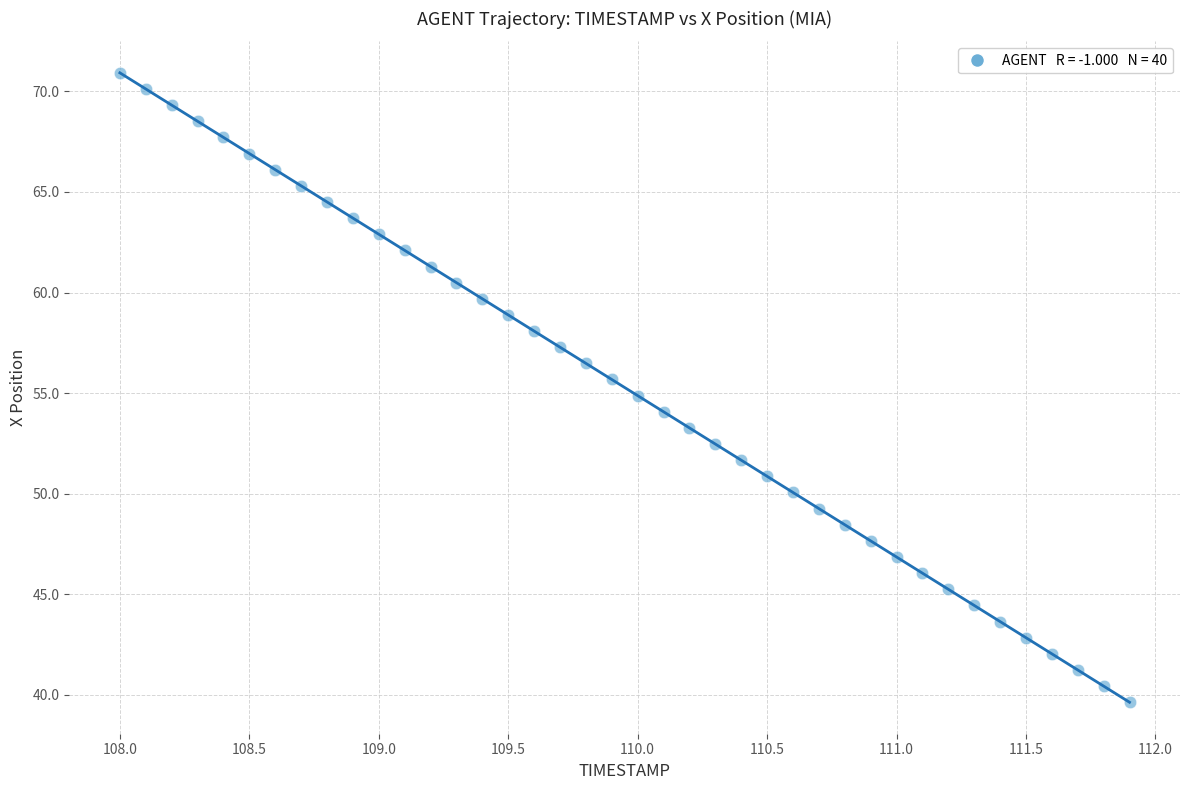

What is the range of Y values (max minus min)?

31.3